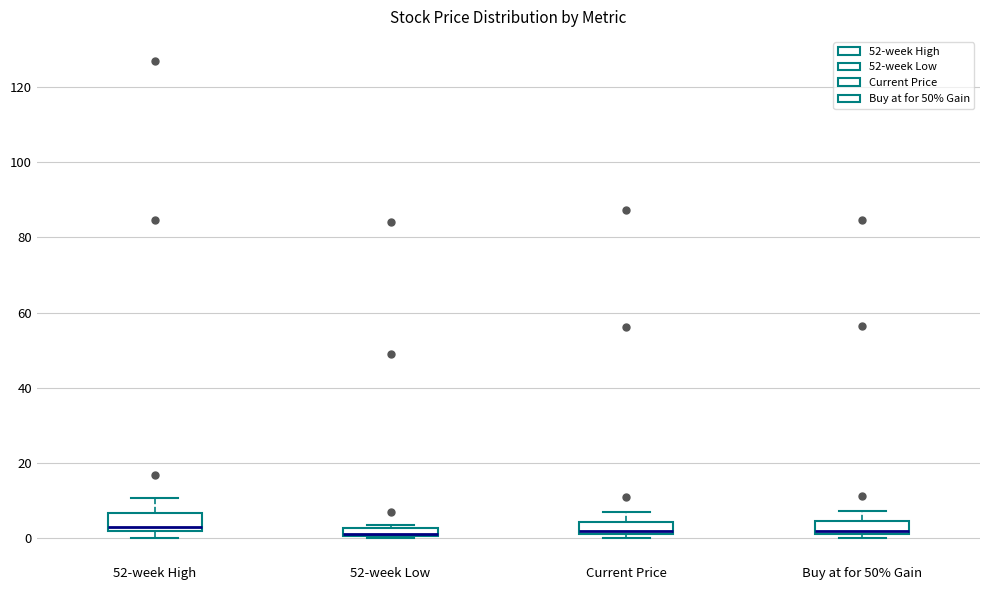

Where is the upper edge of the box for Buy at for 50% Gain on the y-axis? The values are not printed on the chart, so give them approximately, as read against the axis.

4